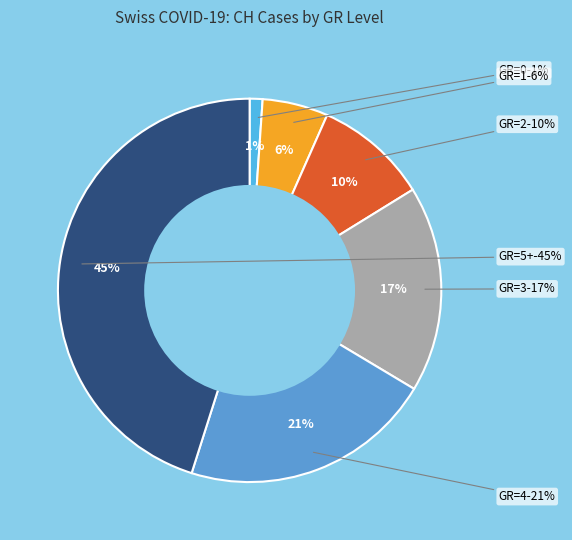

How many segments does this pie chart have?

6